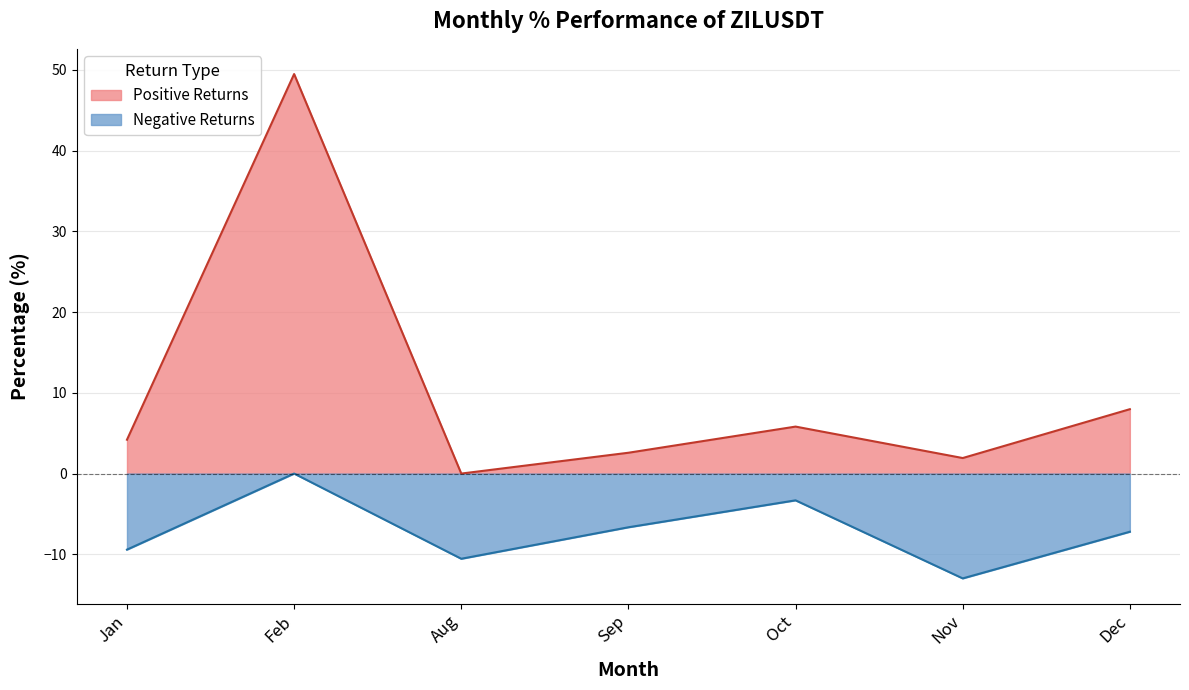

What position from the right is Feb?

6